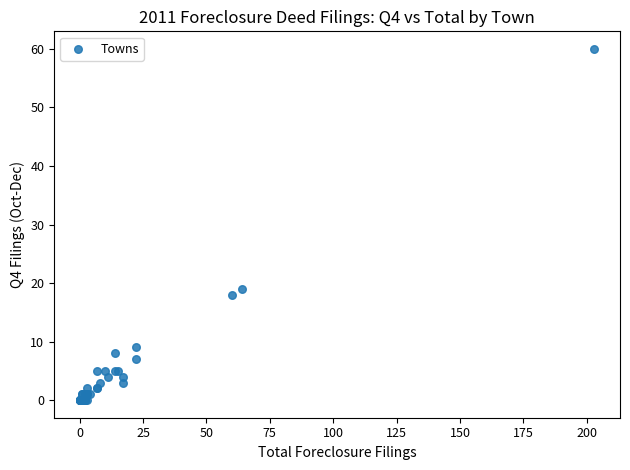

What Y value in the scatter plot is closest to 30?

19